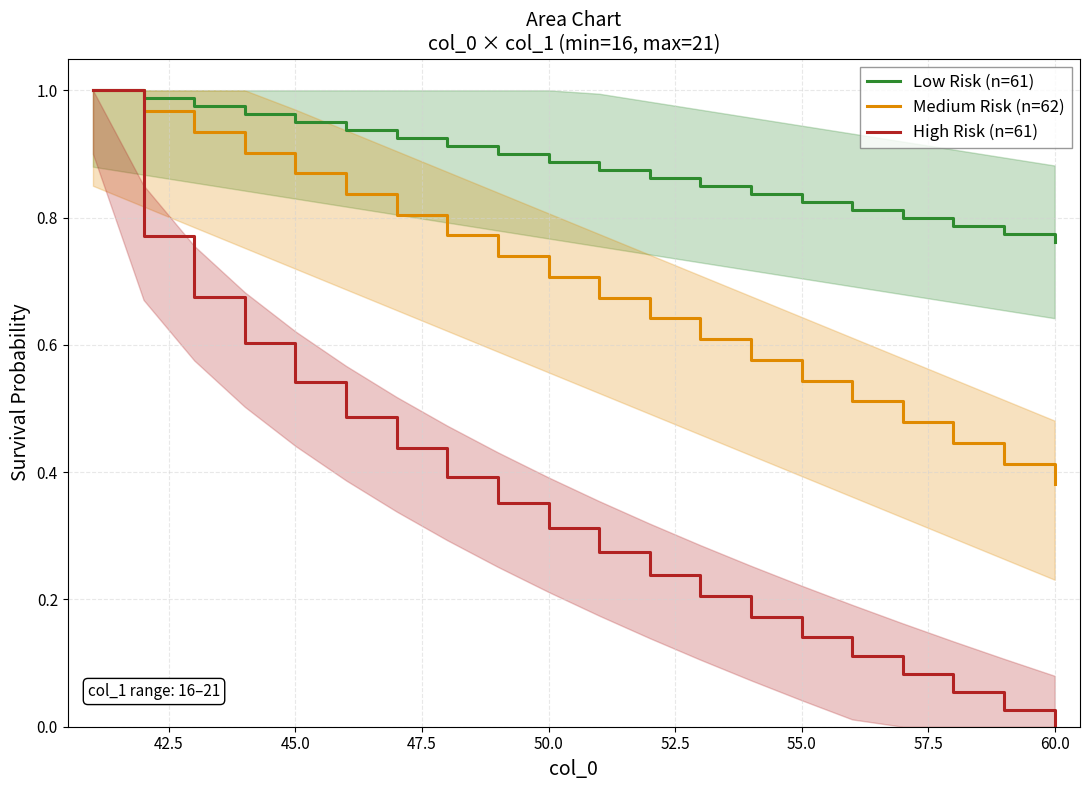

The Medium Risk (n=62) series shows 0.3 at 55.0. True or false?

False